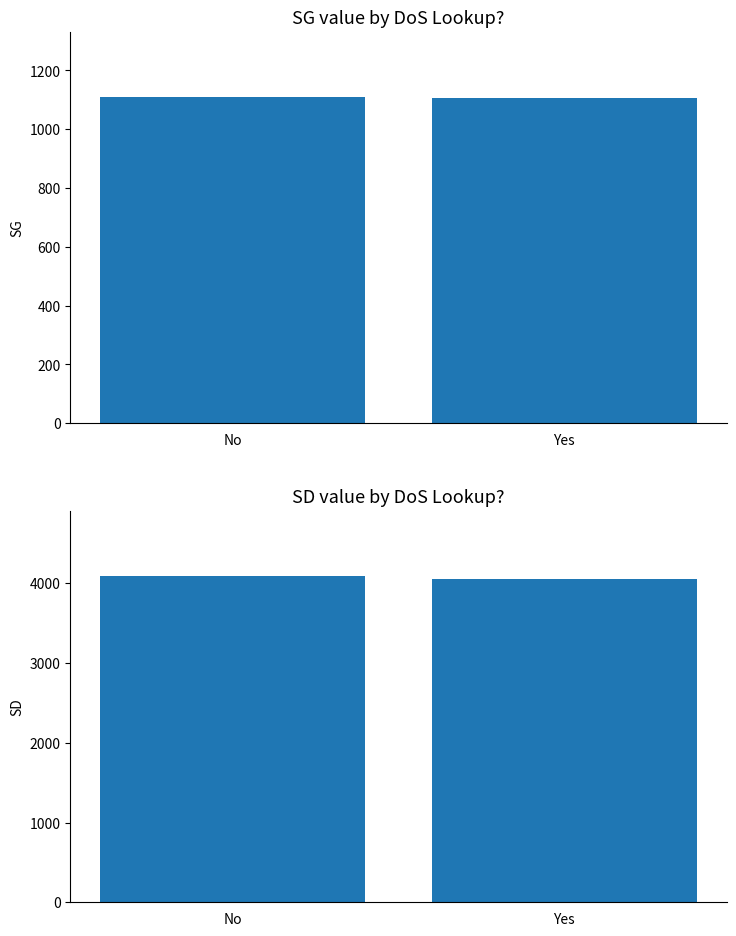

At how many categories does at least one series exceed 2576?

2